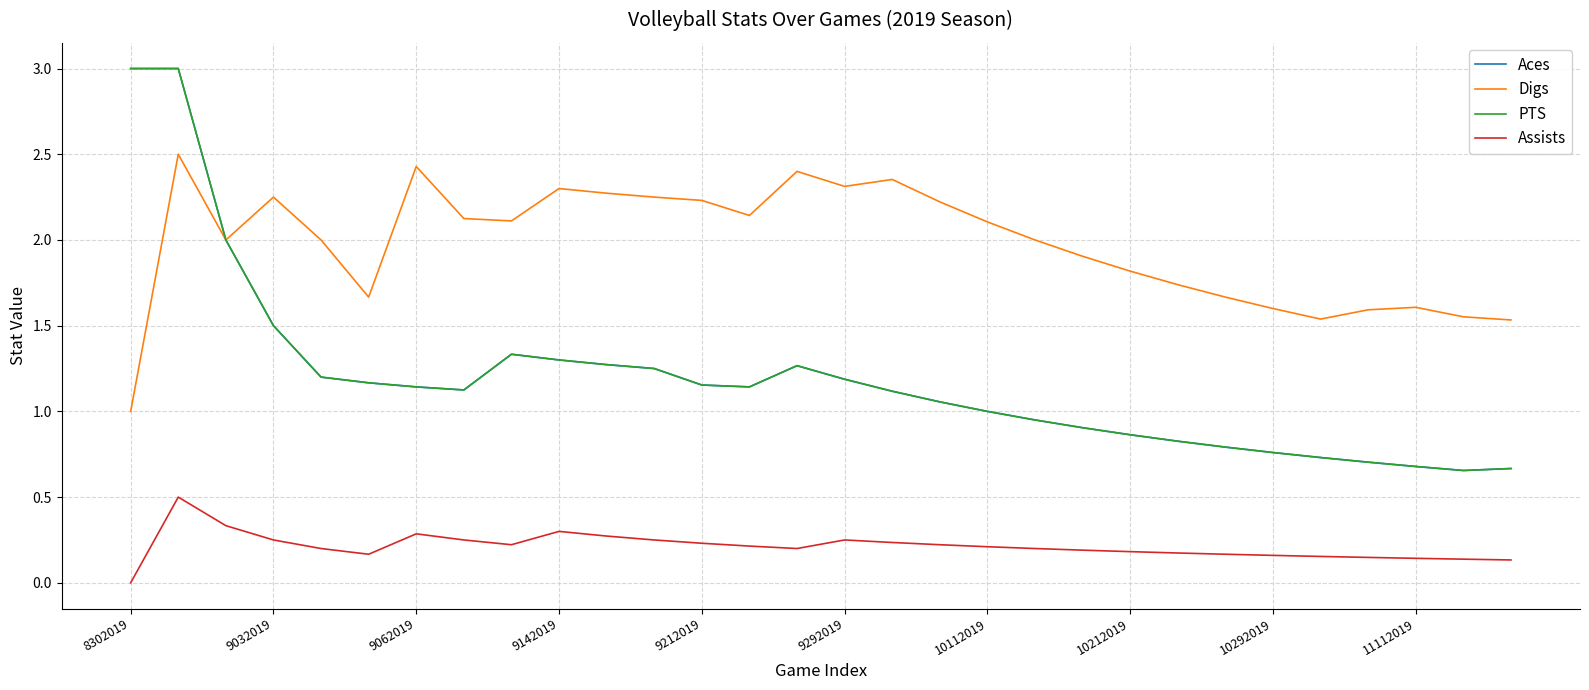

Does the chart have visible grid lines?

Yes